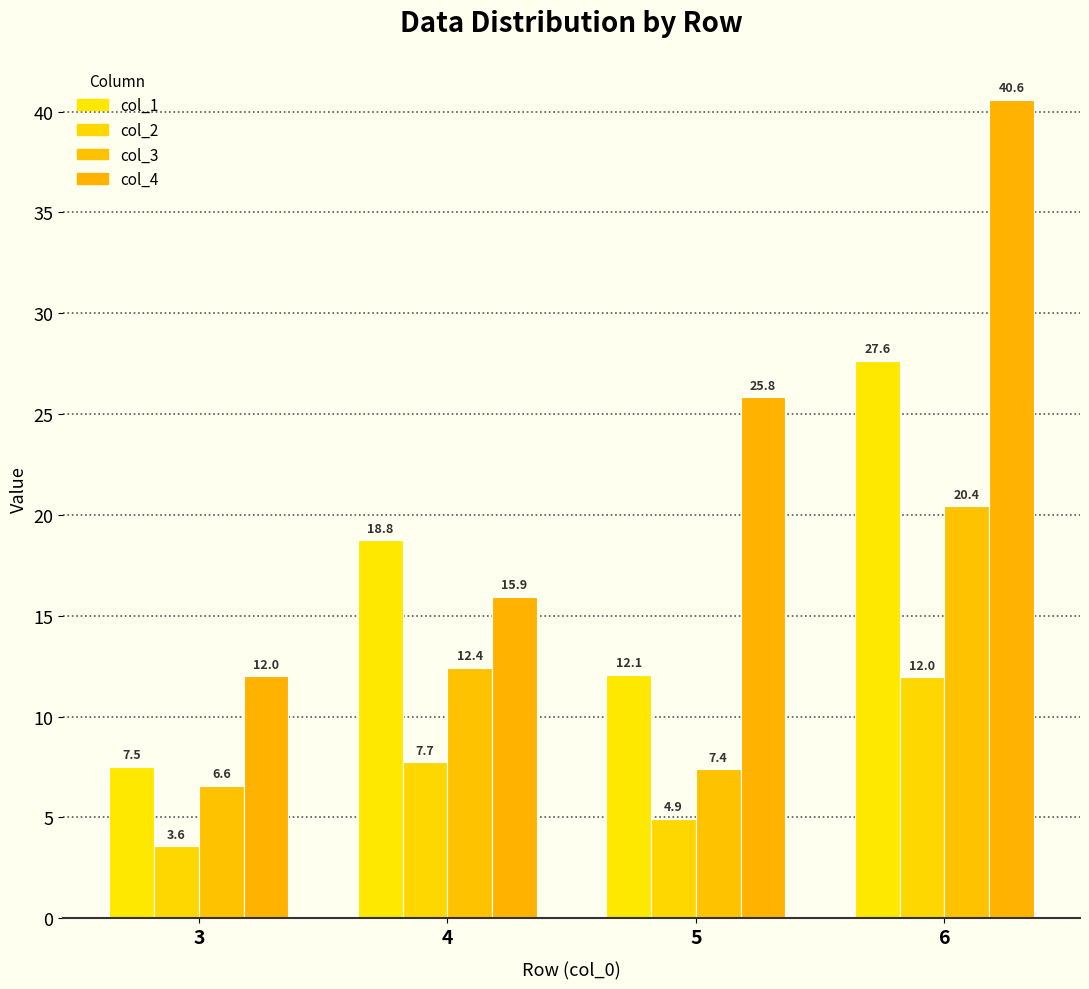

At how many categories does at least one series exceed 37?

1